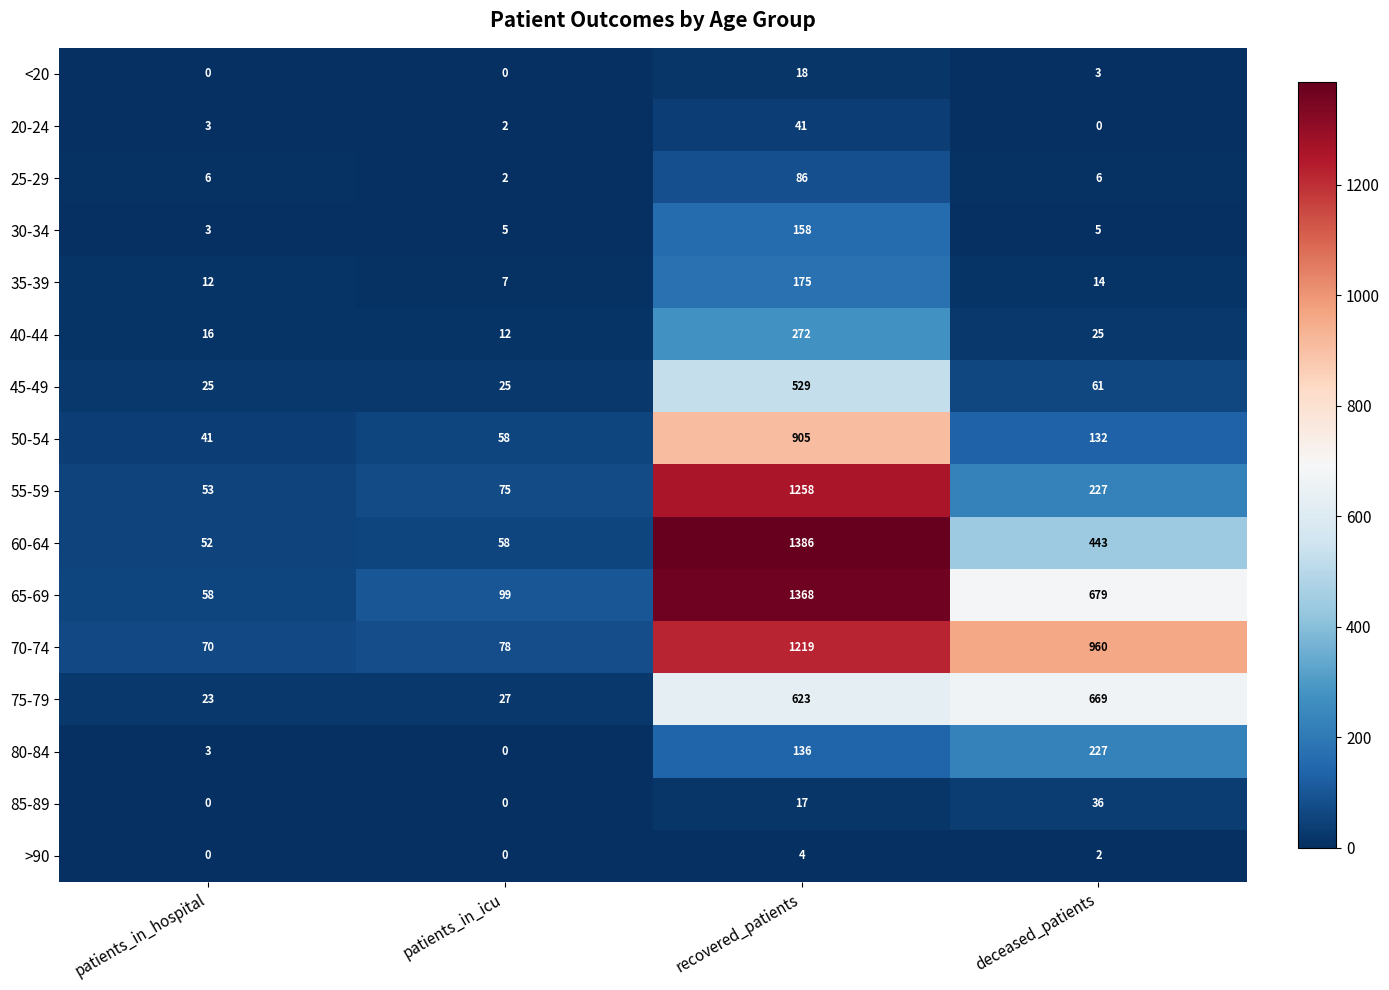

Rank the categories by 20-24 value from highest to lowest.

recovered_patients, patients_in_hospital, patients_in_icu, deceased_patients